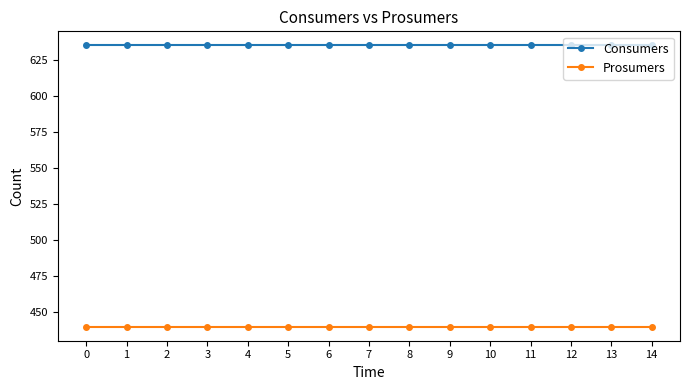

Reading left to right, extract all data points from this chart.

Consumers: 635	635	635	635	635	635	635	635	635	635	635	635	635	635	635
Prosumers: 440	440	440	440	440	440	440	440	440	440	440	440	440	440	440